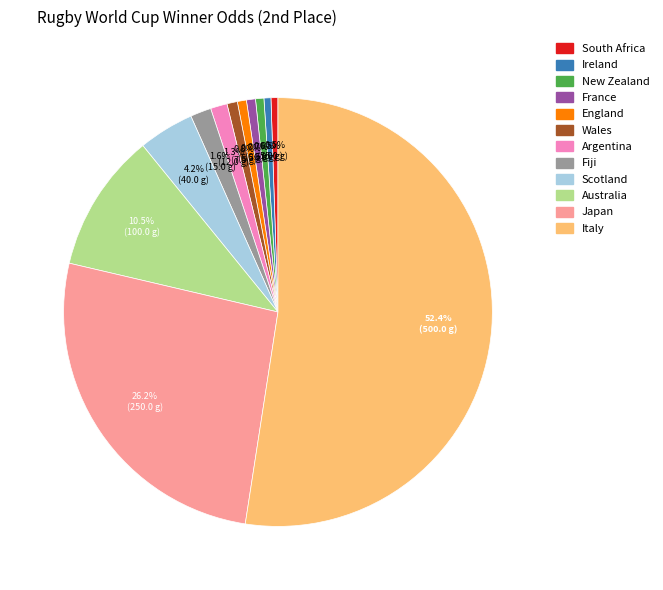

What percentage is the France slice, to the nearest percent?

1%